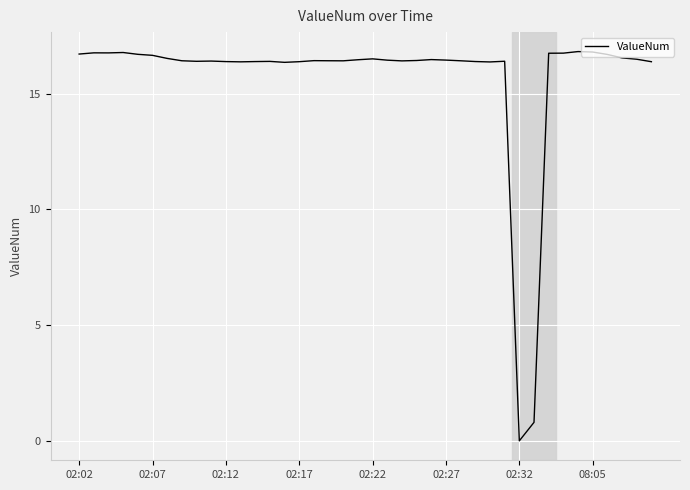

What is the difference between the maximum and minimum values?

16.8